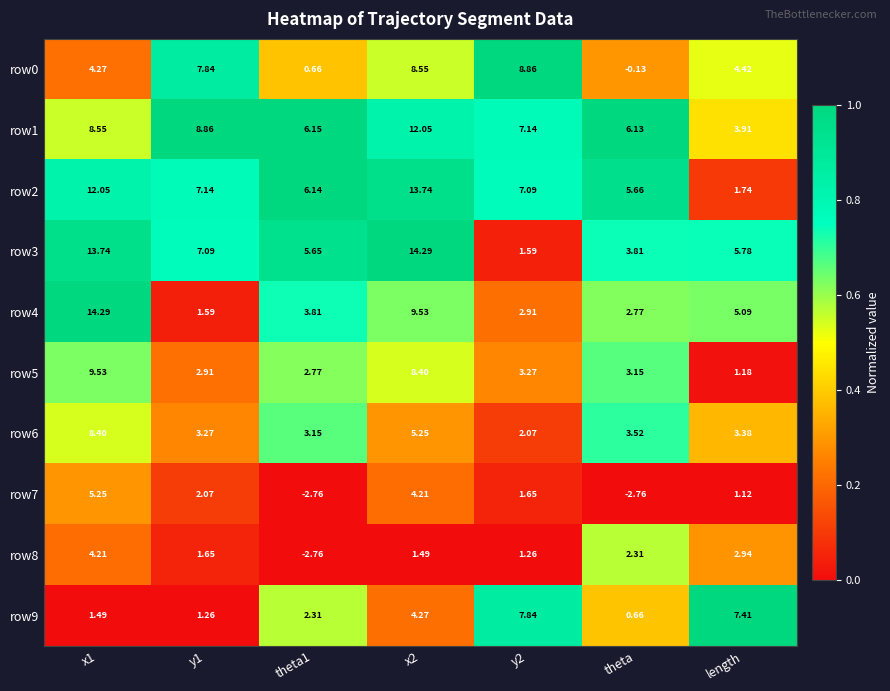

Is the value of row9 at theta1 greater than the value of row7 at theta1?

Yes